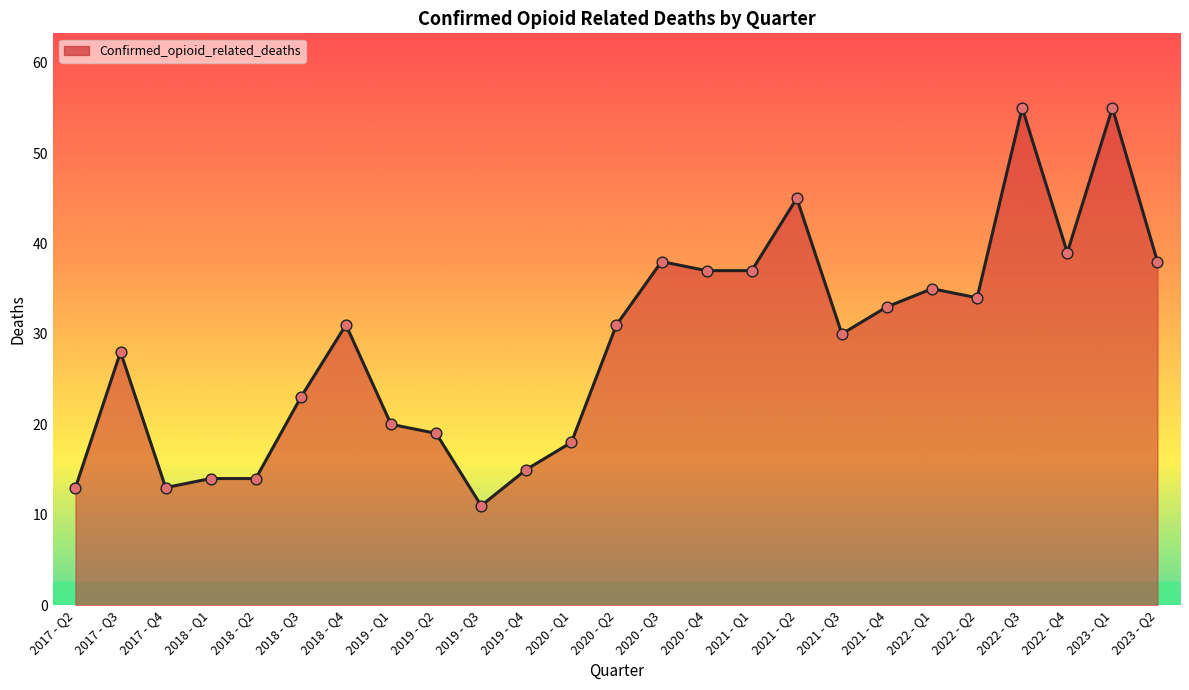

Between 2019 - Q4 and 2018 - Q2, which is larger?

2019 - Q4